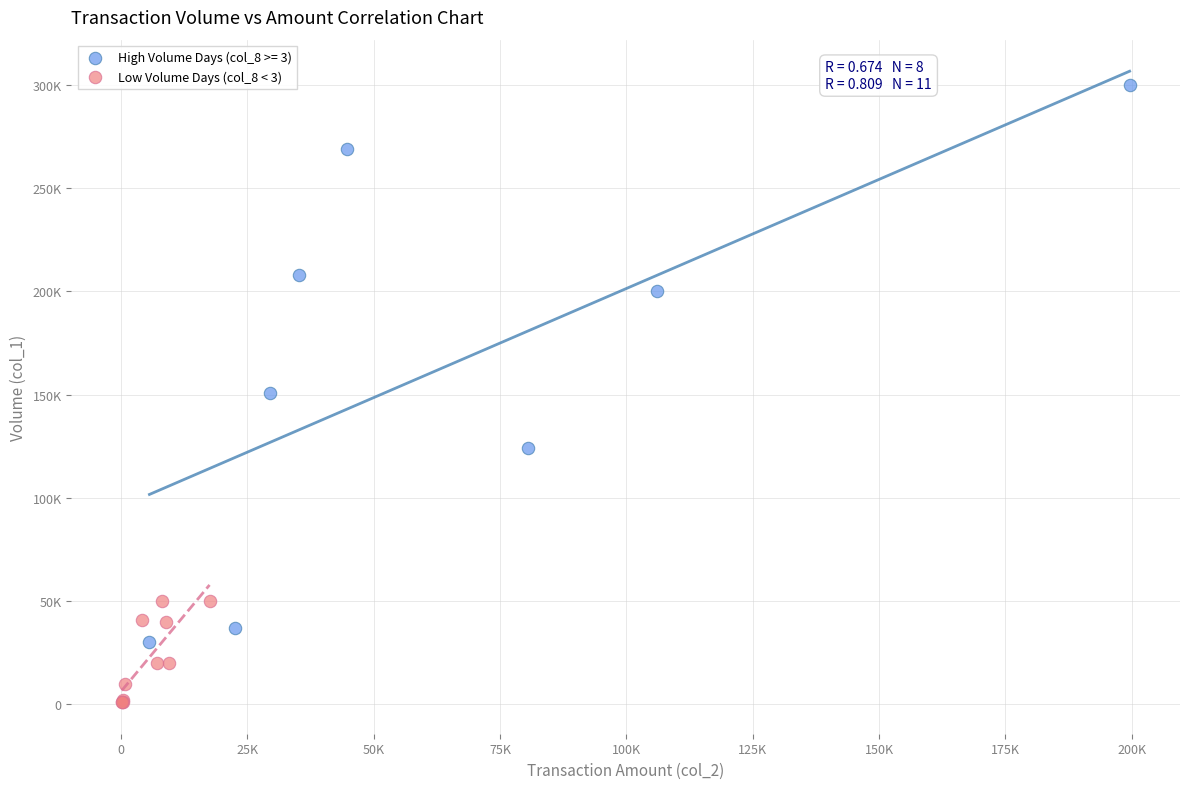

What are all the series names shown in the legend?

High Volume Days (col_8 >= 3), Low Volume Days (col_8 < 3)